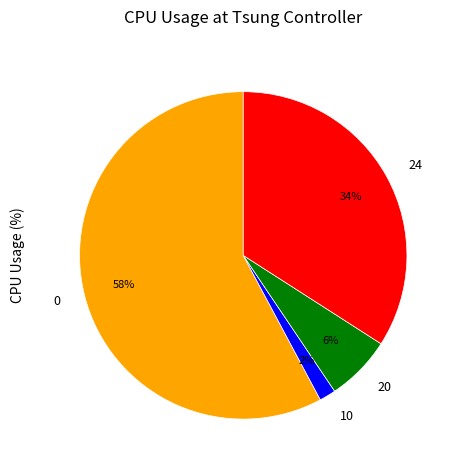

Is 0 the majority of the pie?

Yes